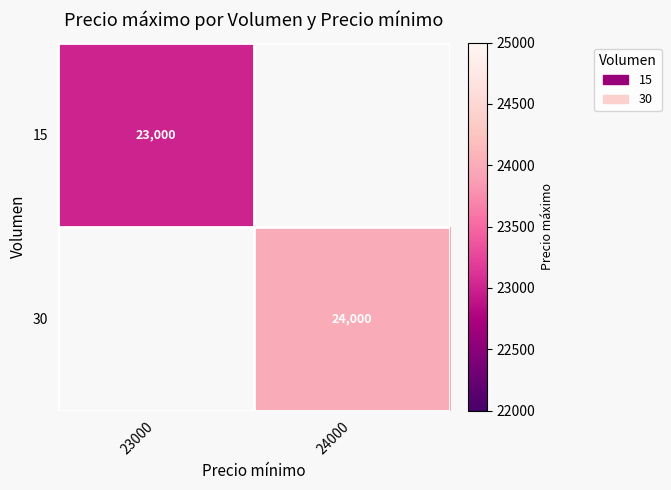

Count the number of data series in this chart.

2